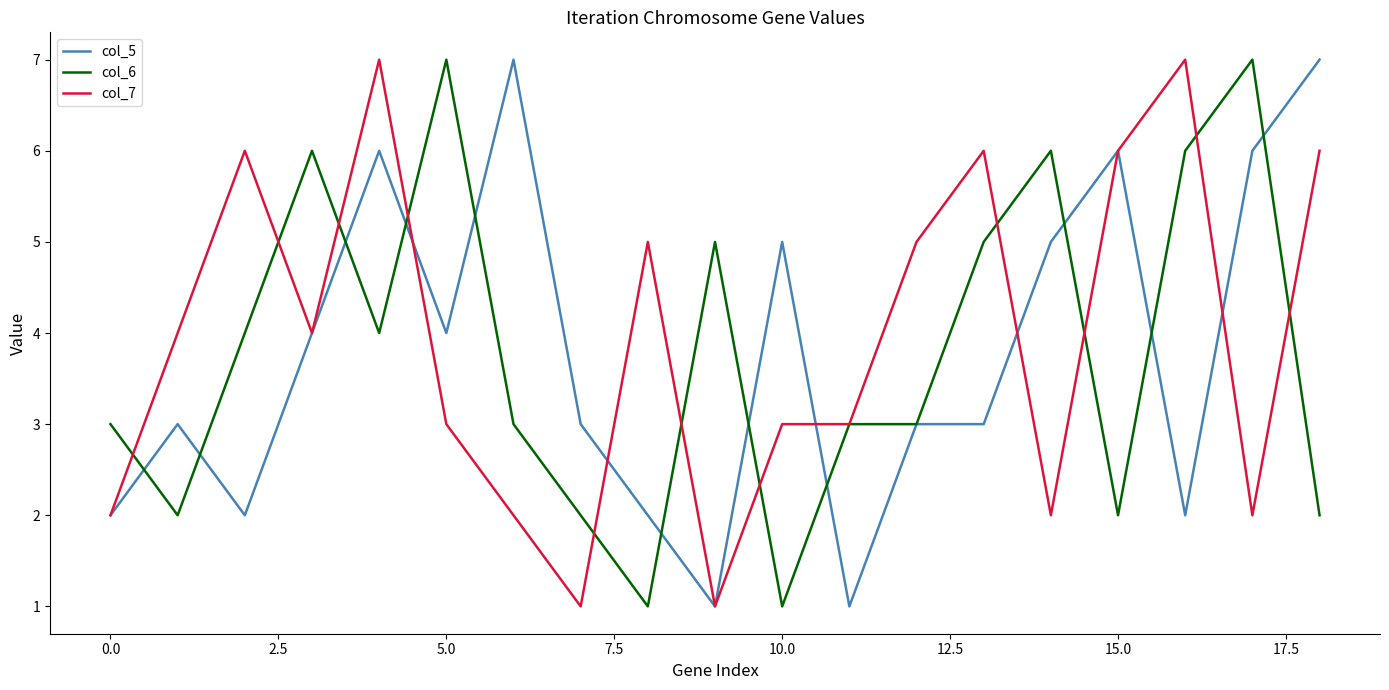

What are all the series names shown in the legend?

col_5, col_6, col_7